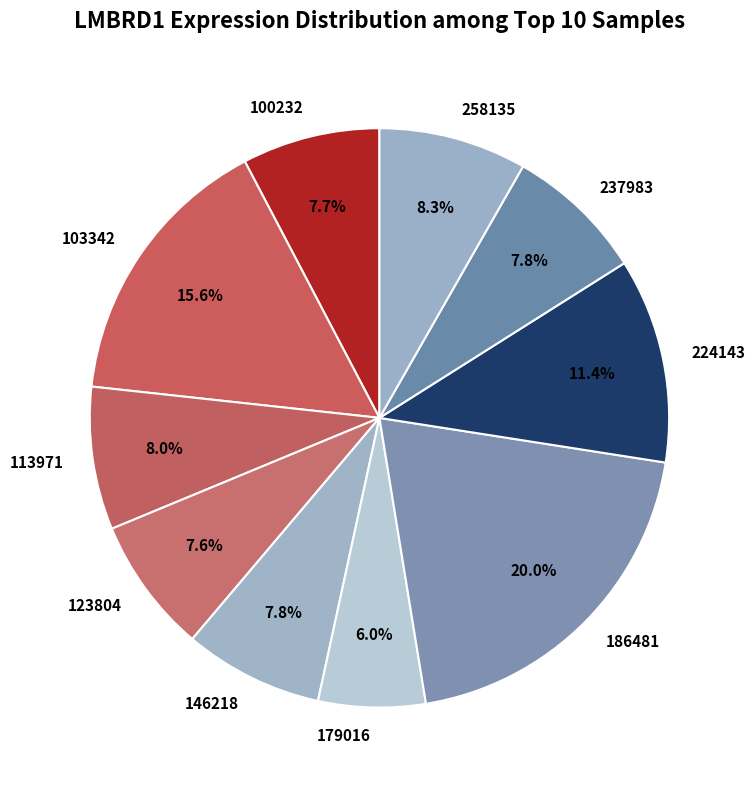

Does 113971 account for over 50% of the chart?

No